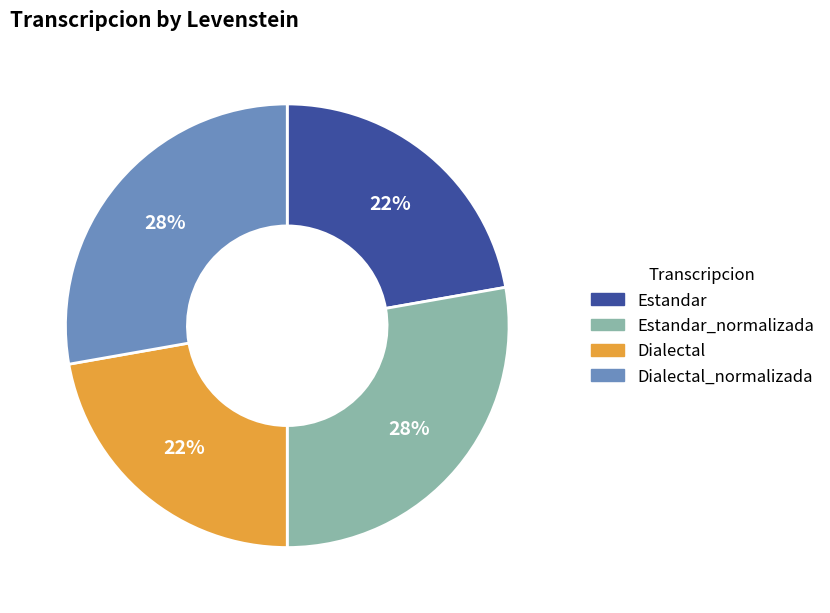

Is the sum of Dialectal_normalizada and Estandar_normalizada greater than half?

Yes